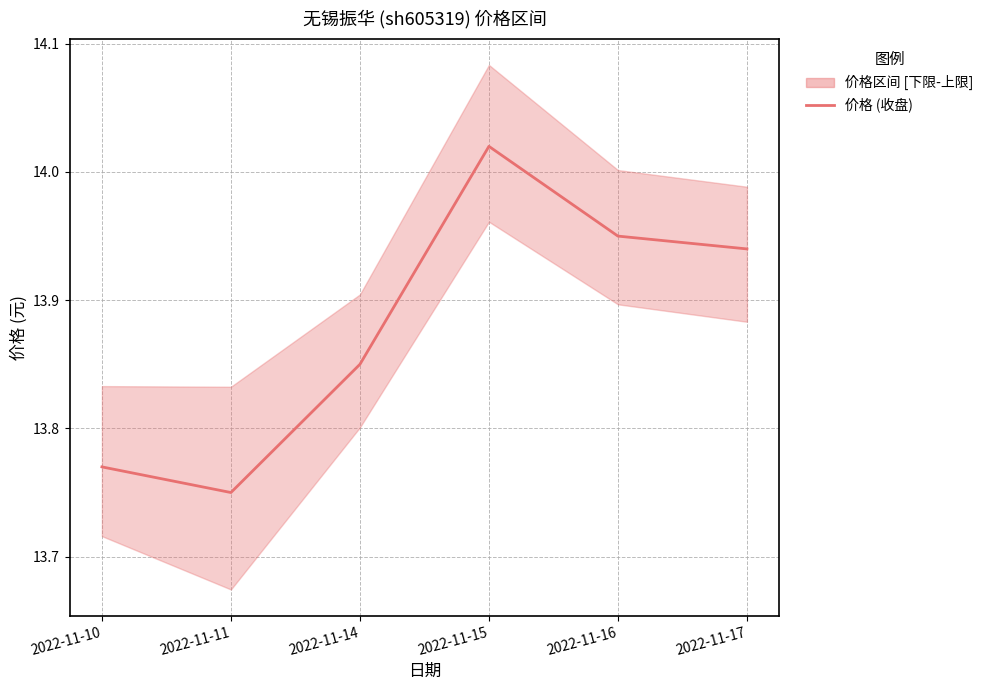

Does the chart display data point markers on the line(s)?

No